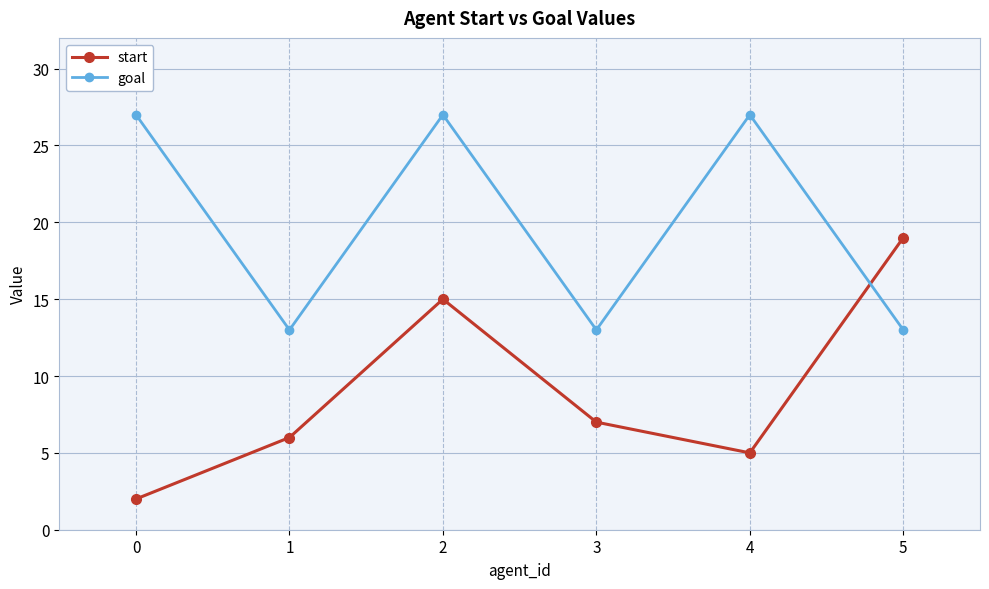

What is the greatest value displayed?

27